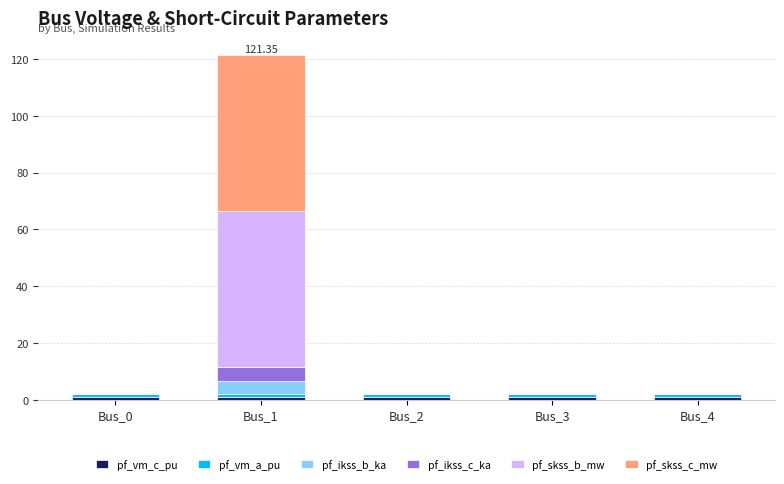

Count the number of data series in this chart.

6